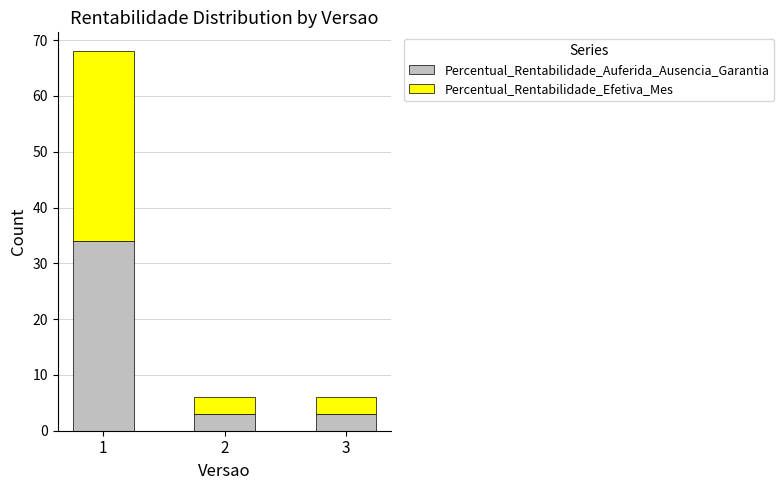

What is the maximum value for Percentual_Rentabilidade_Auferida_Ausencia_Garantia?

34